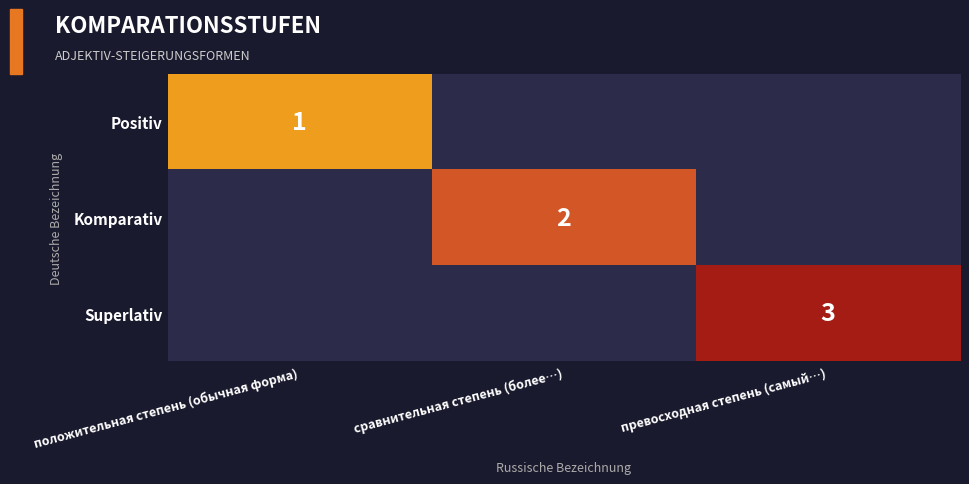

True or false: Superlativ has a value of 3 at превосходная степень (самый…).

True